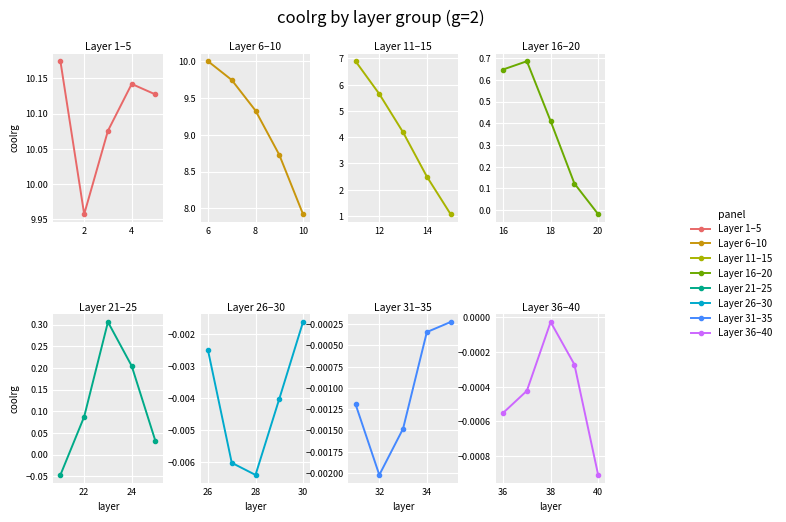

The chart shows a value of -0.0 at 27. True or false?

True